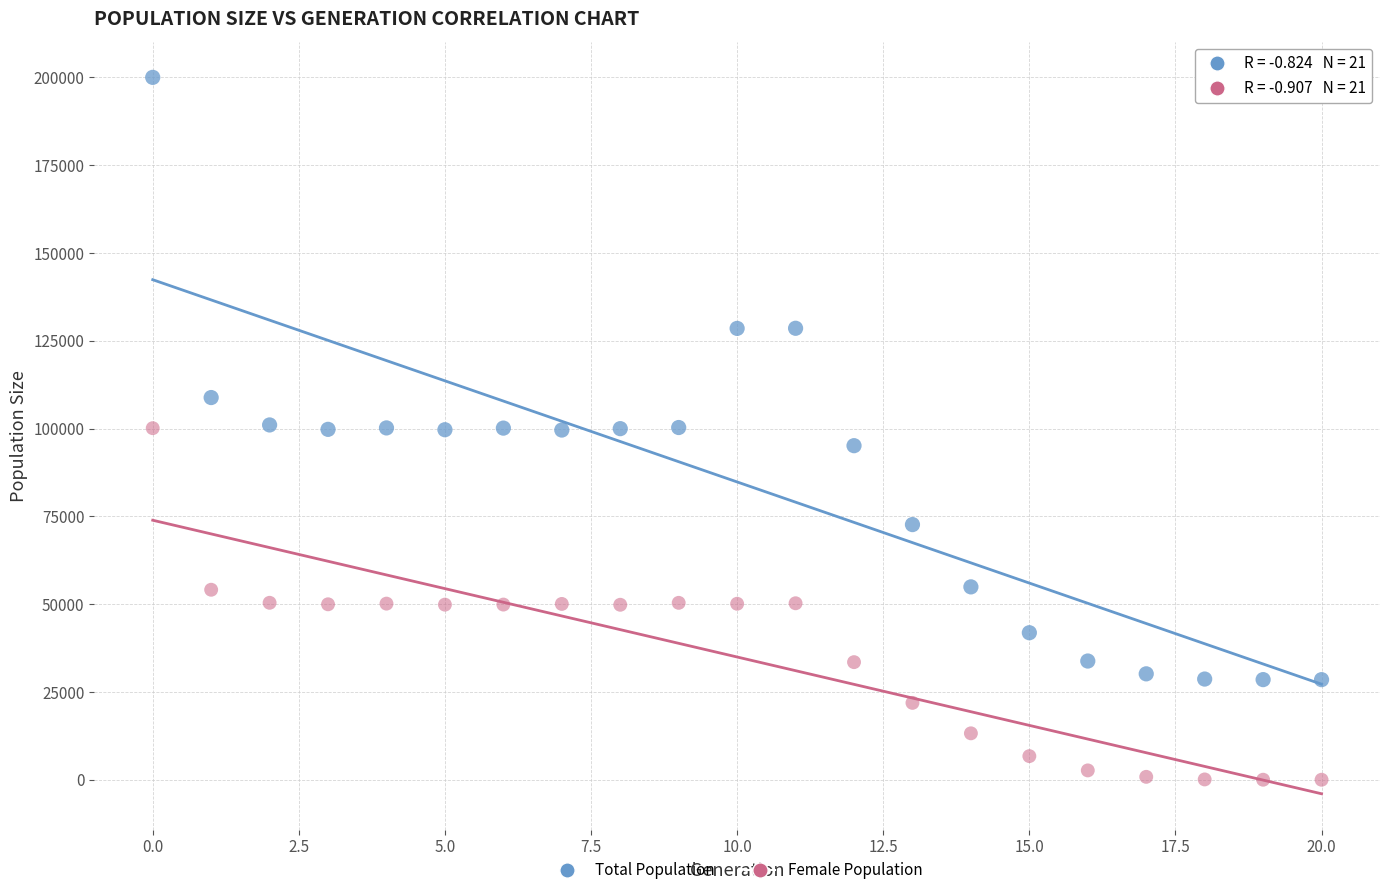

Which series contains the highest Y value?

Total Population